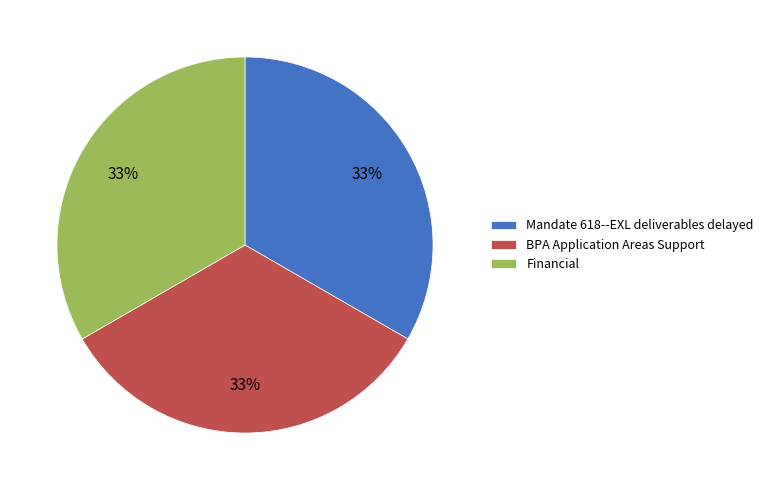

To the nearest percent, what is the average slice percentage?

33%